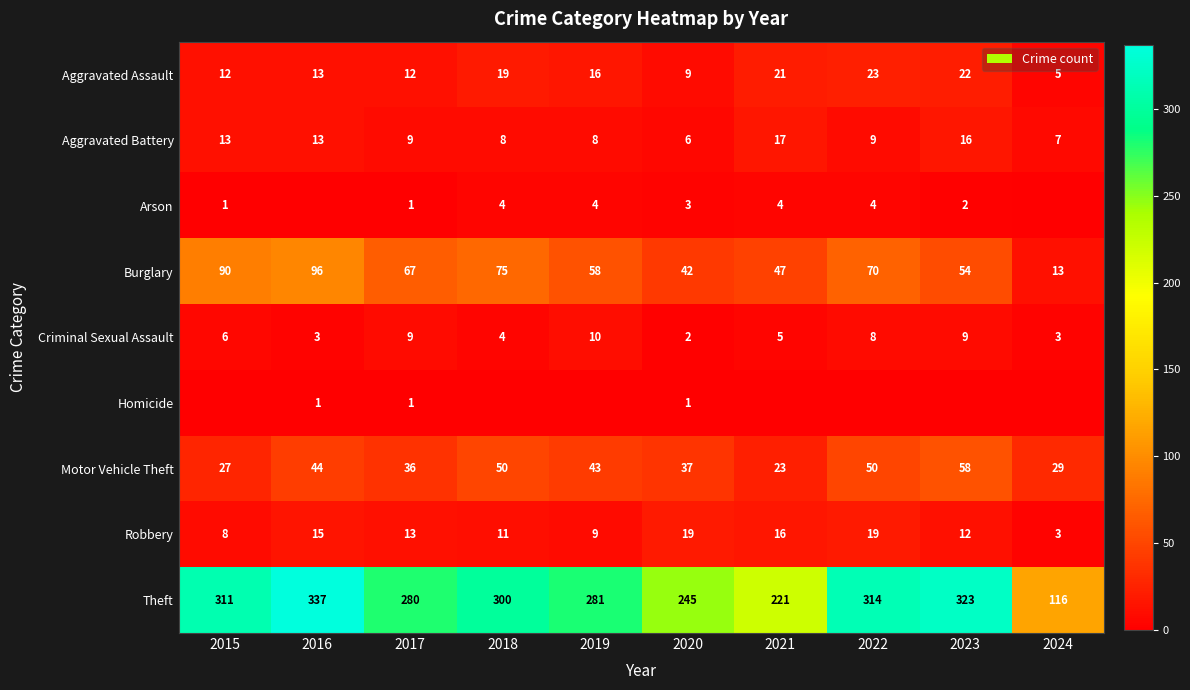

What is the difference between the Aggravated Assault values at 2016 and 2019?

3